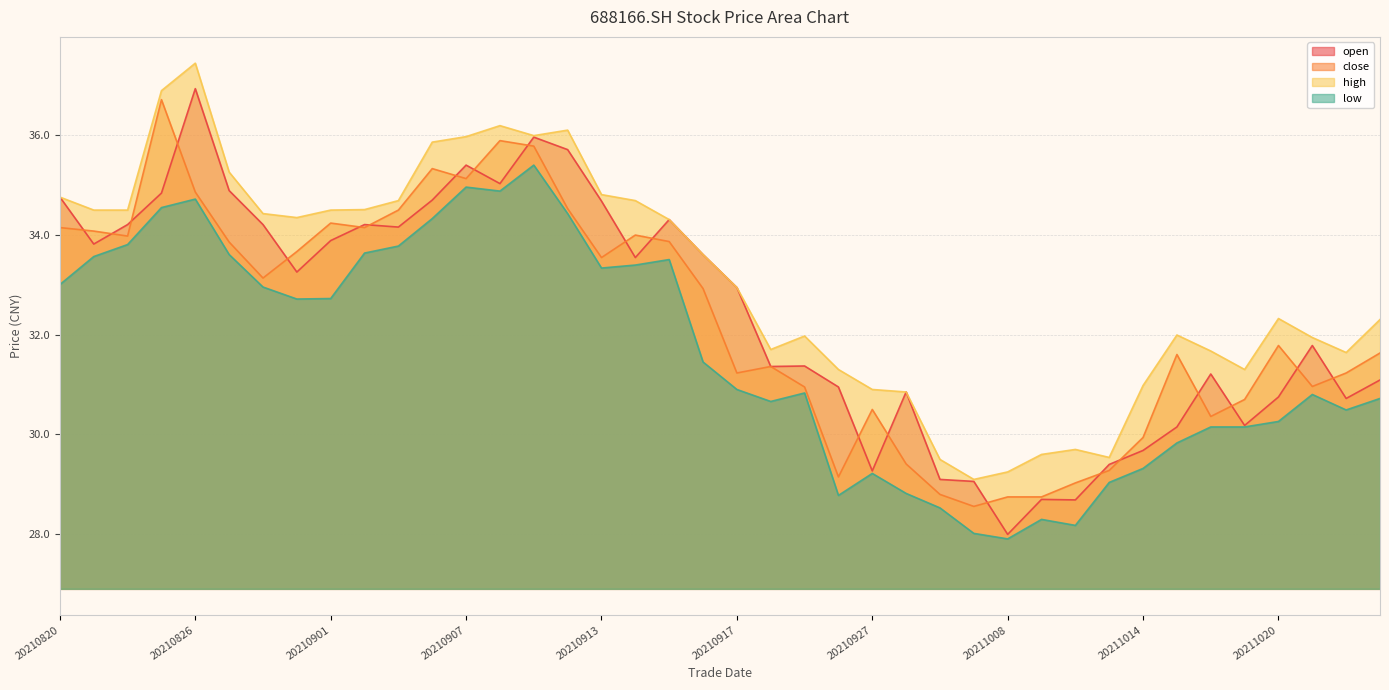

True or false: close has more than 2 points higher than both neighbors.

True